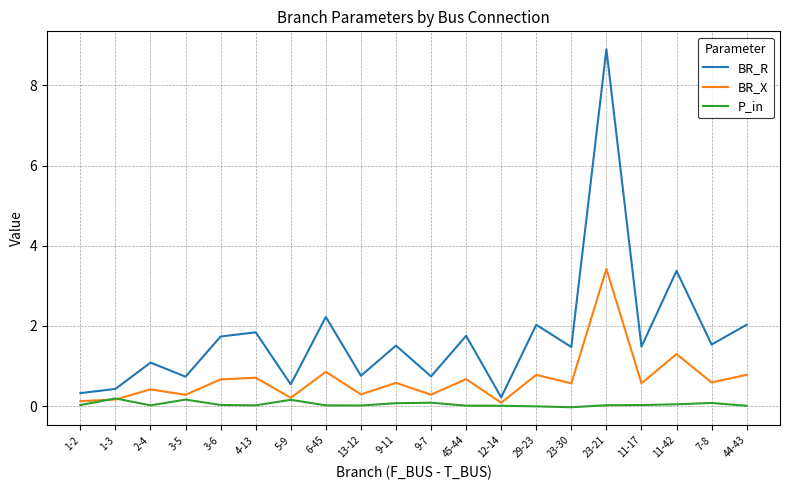

What is the sum of all BR_R values?

34.7